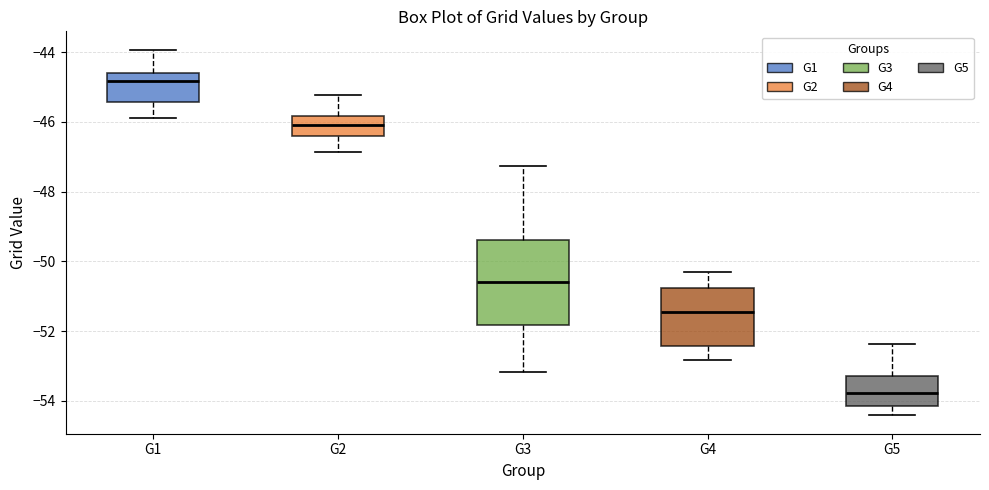

Reading left to right, read every box against the y-axis: the position of its median line, the range the box covers, and the ends of its whiskers. The values are not printed on the chart, so give them approximately, as read against the axis.

G1: median -44.8, box -45.4 to -44.6, whiskers -46.0 to -44.0
G2: median -46.0, box -46.4 to -45.8, whiskers -46.8 to -45.2
G3: median -50.6, box -51.8 to -49.4, whiskers -53.2 to -47.2
G4: median -51.4, box -52.4 to -50.8, whiskers -52.8 to -50.4
G5: median -53.8, box -54.2 to -53.2, whiskers -54.4 to -52.4